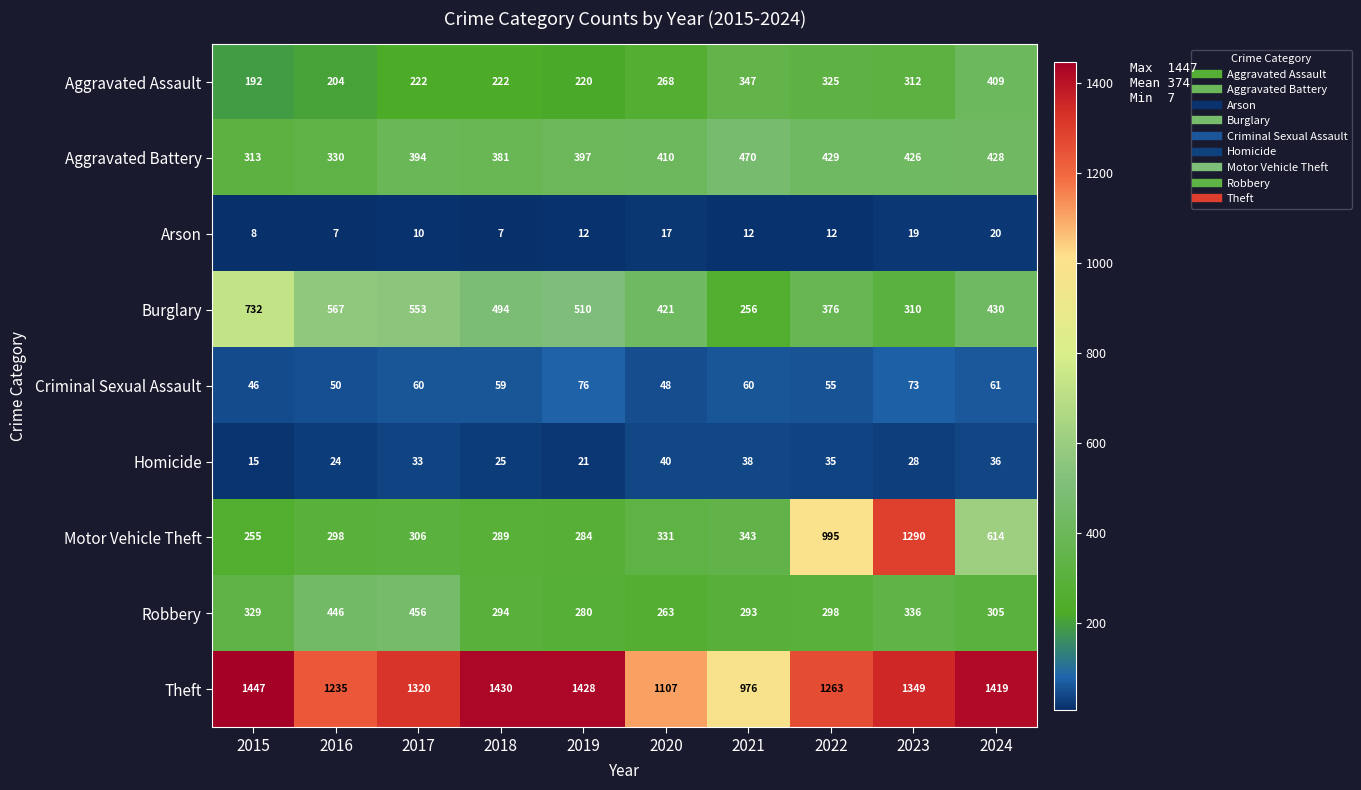

Which series has the largest range (max minus min)?

Motor Vehicle Theft